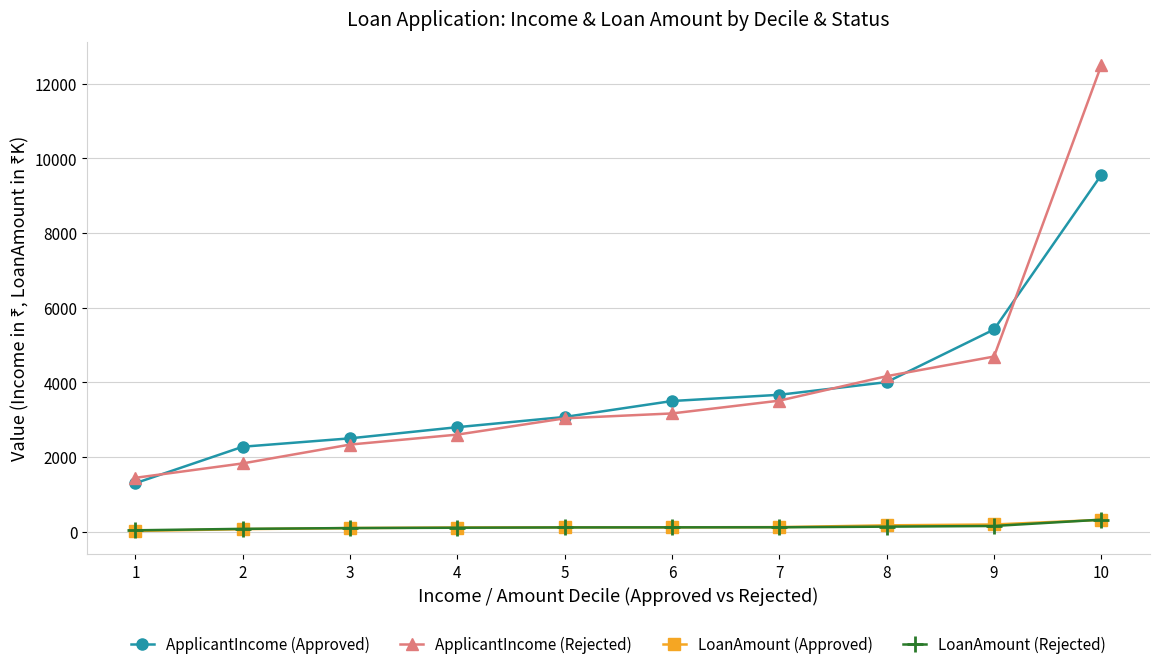

Is it true that LoanAmount (Rejected) equals 320 at 10?

True